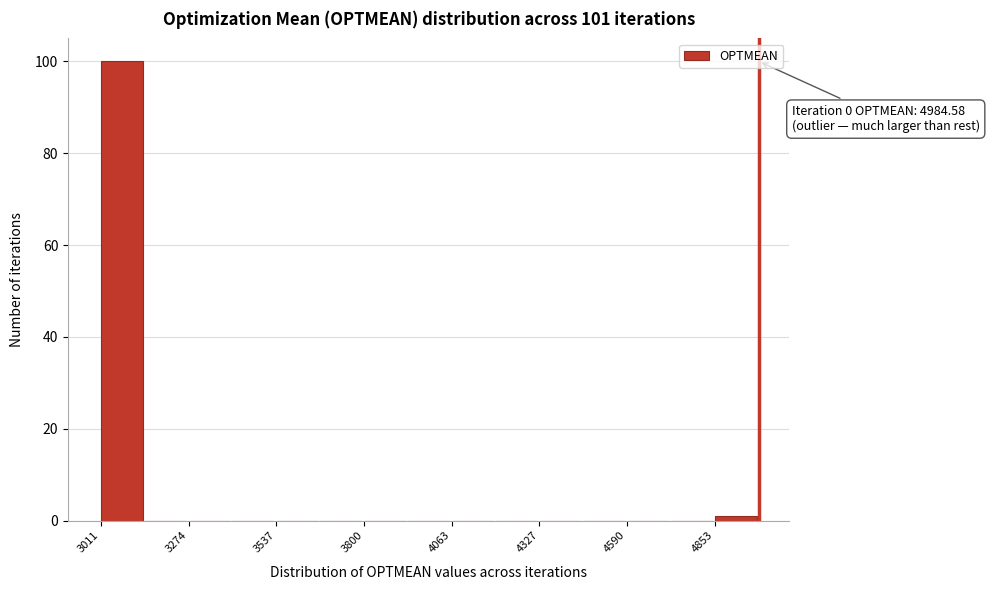

Around what value on the x-axis is the tallest bar? Give the approximate position of its centre, as read against the axis.

3050